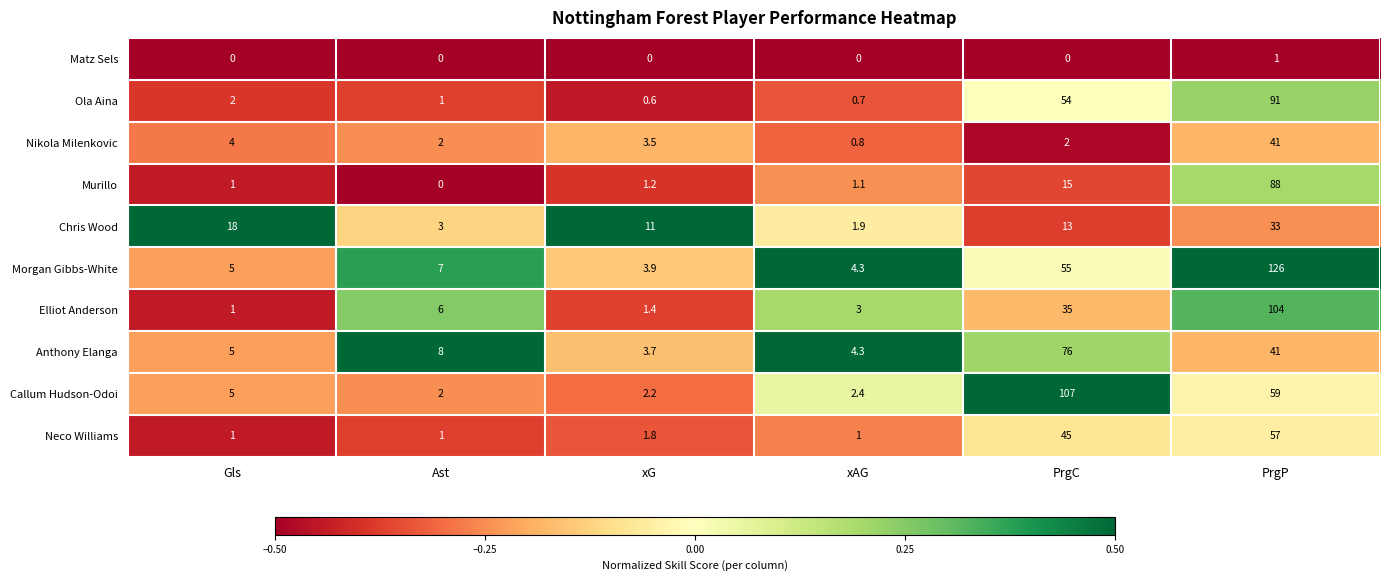

Is it true that Morgan Gibbs-White equals 1.3 at xAG?

False